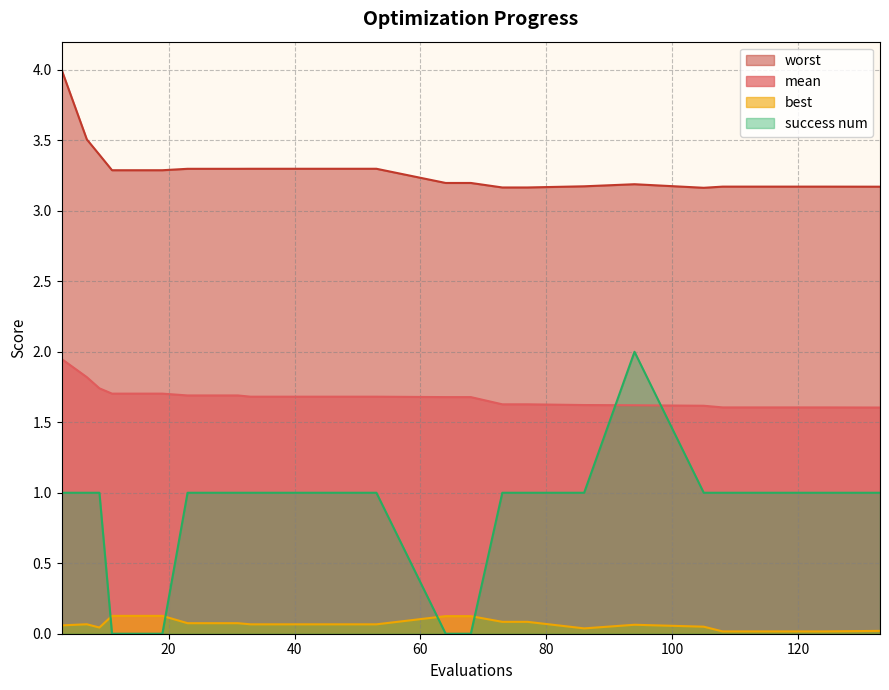

List the series in order of their overall mean, highest first.

worst, mean, success num, best